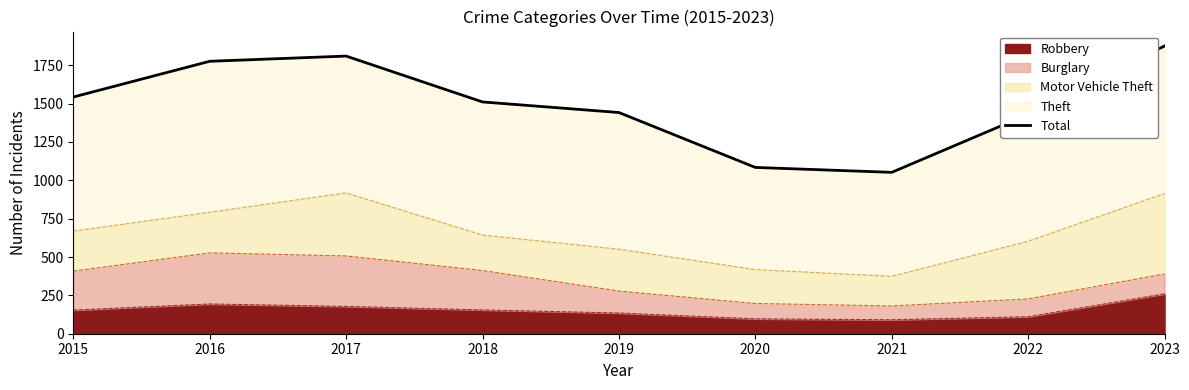

Is it true that the value at 2020 is 704?

False